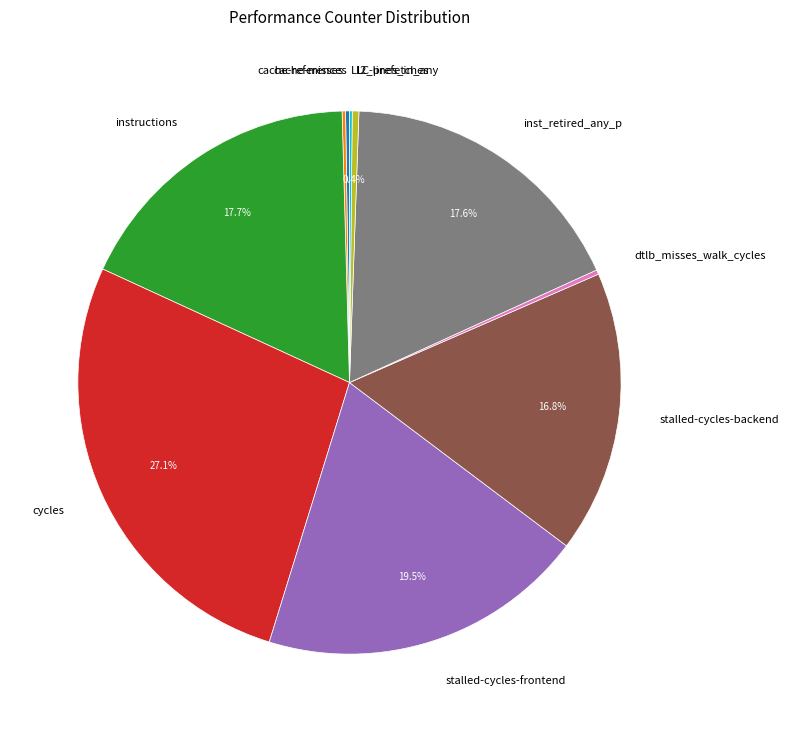

Between cycles and stalled-cycles-backend, which is larger?

cycles